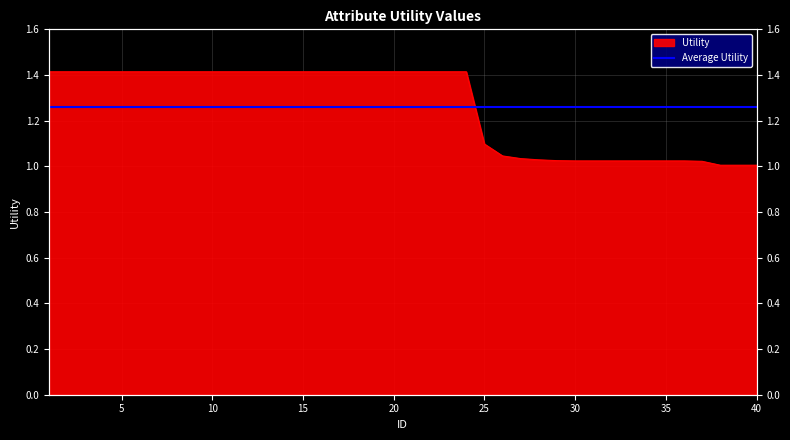

What is the ratio of the value at 23 to the value at 12?

1.0